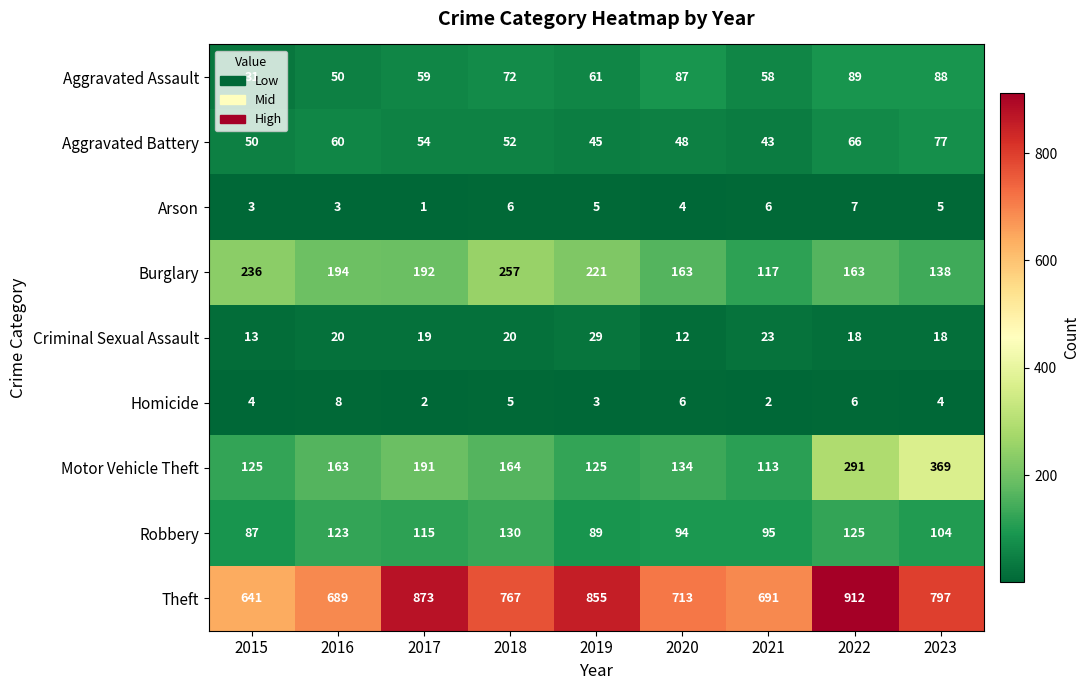

What is the sum of the Aggravated Battery values at 2018 and 2016?

112